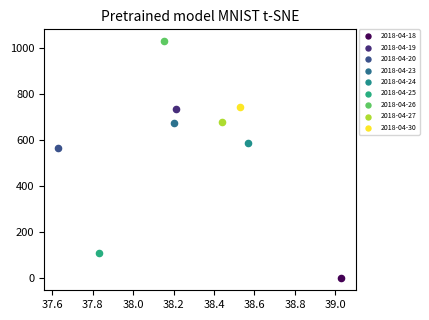

What are all the series names shown in the legend?

2018-04-18, 2018-04-19, 2018-04-20, 2018-04-23, 2018-04-24, 2018-04-25, 2018-04-26, 2018-04-27, 2018-04-30